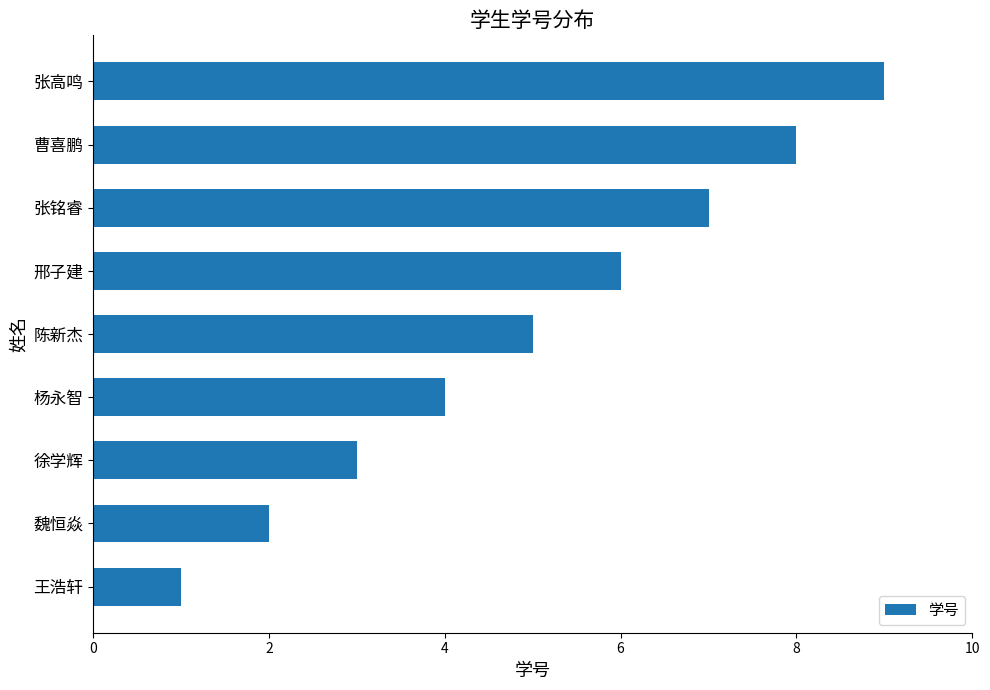

What is the difference between the second highest and second lowest values?

6